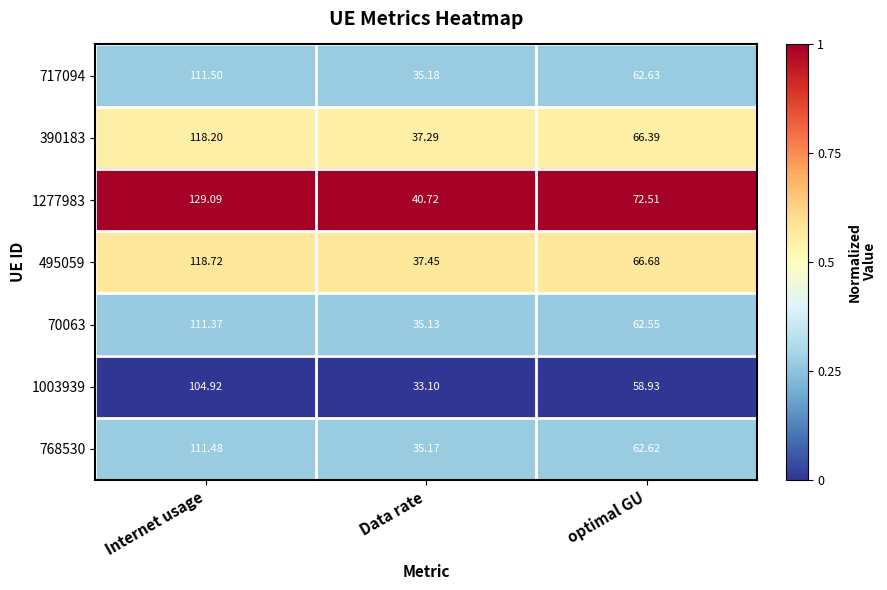

Between Internet usage and Data rate, which series saw the biggest shift?

1277983